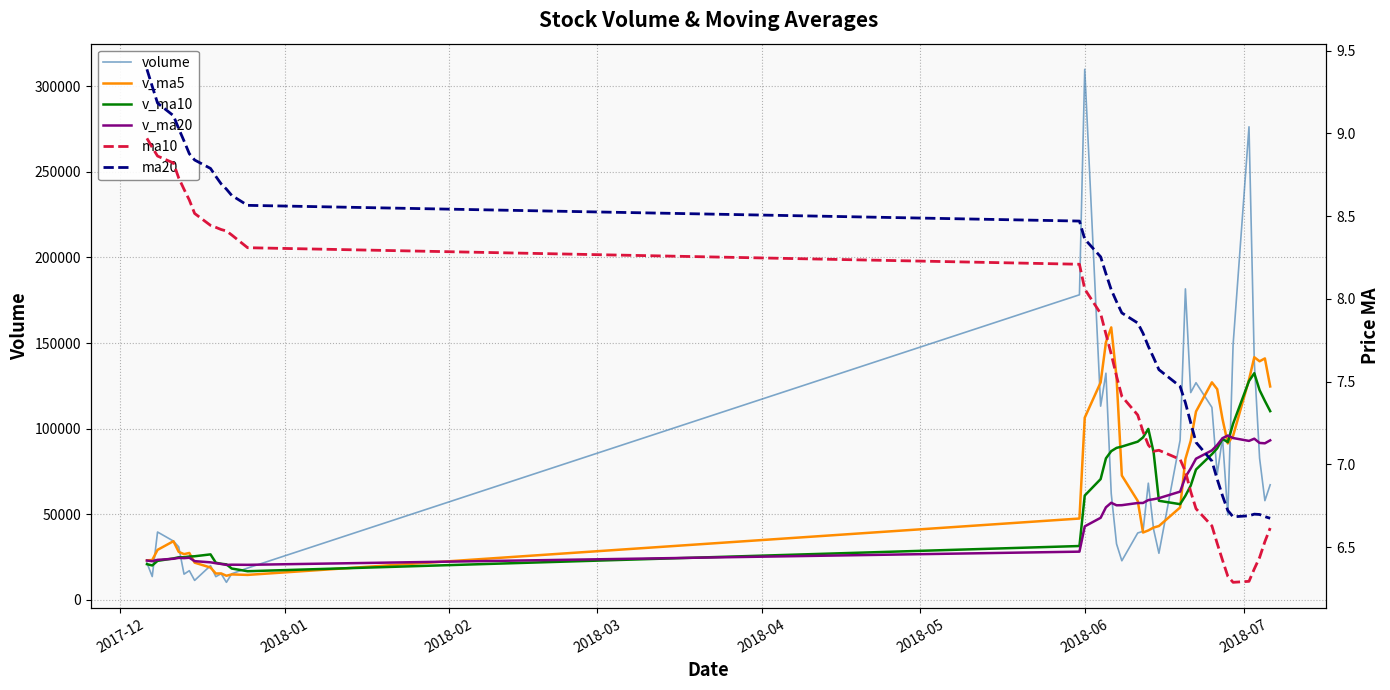

Does the chart display data point markers on the line(s)?

No